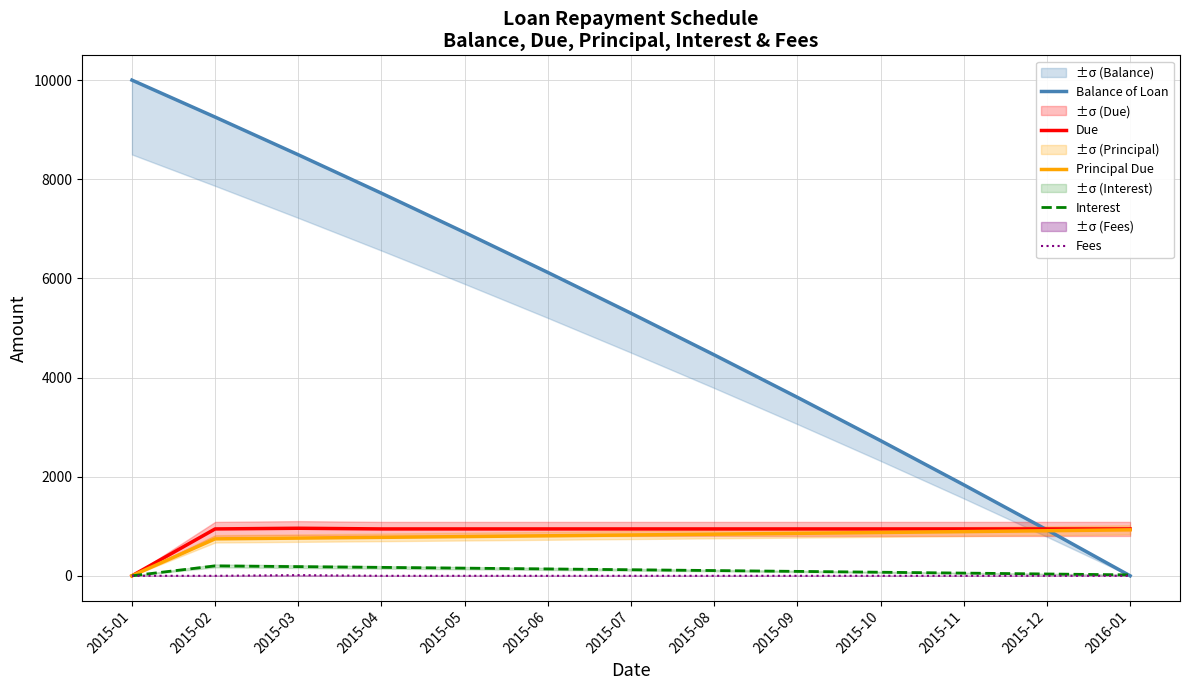

Reading left to right, what are all the values shown in this chart?

Balance of Loan: 2015-01=10000.0	2015-02=9254.4	2015-03=8493.9	2015-04=7718.2	2015-05=6926.9	2015-06=6119.9	2015-07=5296.7	2015-08=4457.0	2015-09=3600.5	2015-10=2726.9	2015-11=1835.9	2015-12=927.0	2016-01=0.0
Due: 2015-01=0.0	2015-02=945.6	2015-03=959.1	2015-04=945.6	2015-05=945.6	2015-06=945.6	2015-07=945.6	2015-08=945.6	2015-09=945.6	2015-10=945.6	2015-11=945.6	2015-12=945.6	2016-01=945.5
Principal Due: 2015-01=0.0	2015-02=745.6	2015-03=760.5	2015-04=775.7	2015-05=791.2	2015-06=807.1	2015-07=823.2	2015-08=839.7	2015-09=856.5	2015-10=873.6	2015-11=891.1	2015-12=908.9	2016-01=927.0
Interest: 2015-01=0.0	2015-02=200.0	2015-03=185.1	2015-04=169.9	2015-05=154.4	2015-06=138.5	2015-07=122.4	2015-08=105.9	2015-09=89.1	2015-10=72.0	2015-11=54.5	2015-12=36.7	2016-01=18.5
Fees: 2015-01=0.0	2015-02=0.0	2015-03=13.5	2015-04=0.0	2015-05=0.0	2015-06=0.0	2015-07=0.0	2015-08=0.0	2015-09=0.0	2015-10=0.0	2015-11=0.0	2015-12=0.0	2016-01=0.0